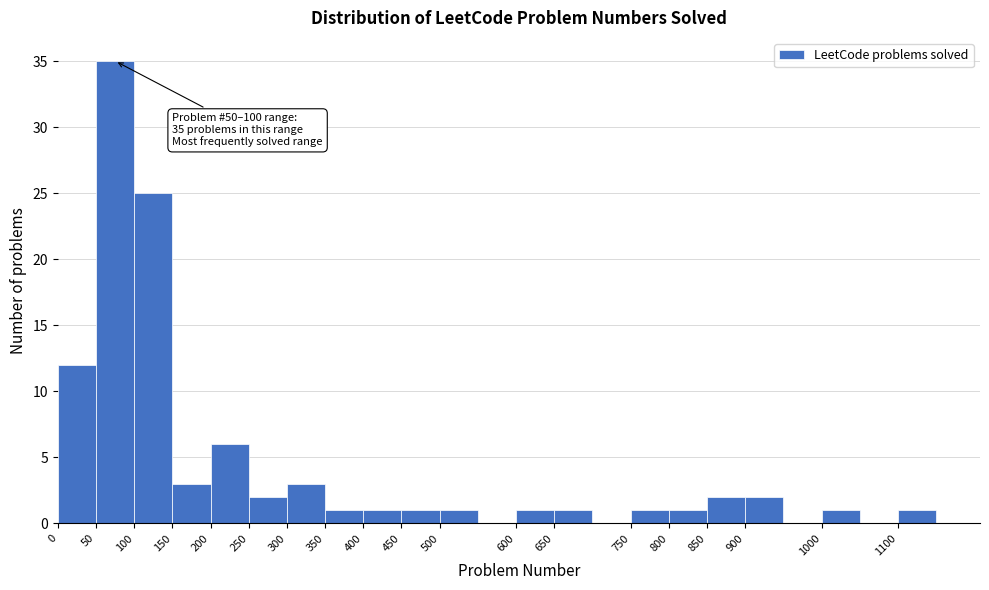

Over which range of the x-axis is the bar tallest?

50 to 100